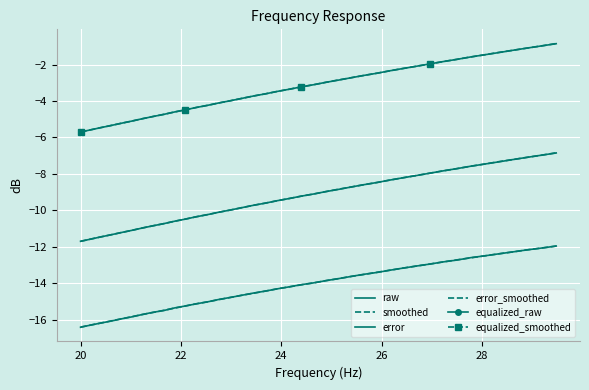

True or false: smoothed and error_smoothed cross at least once.

False